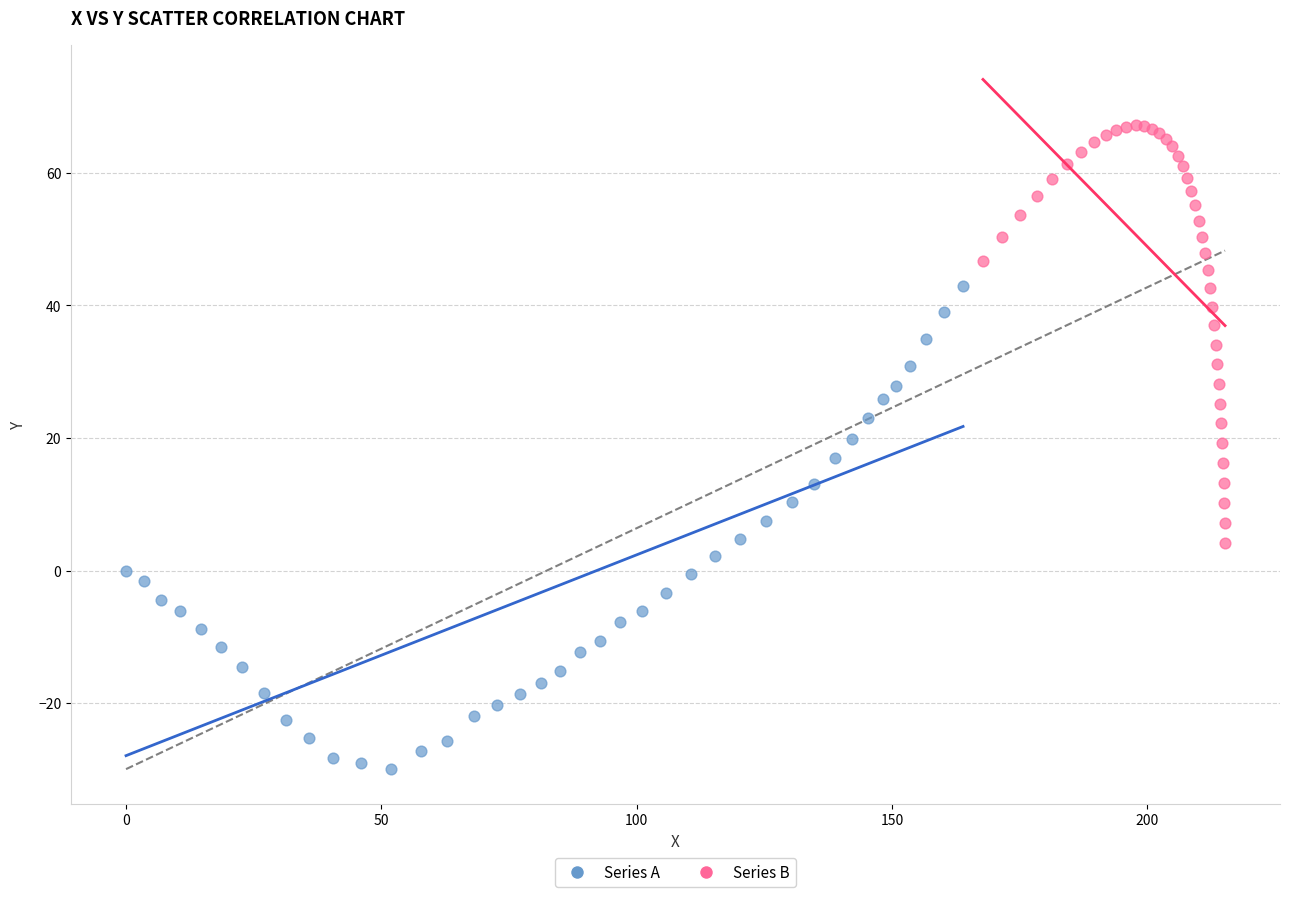

Which series contains the lowest Y value?

Series A